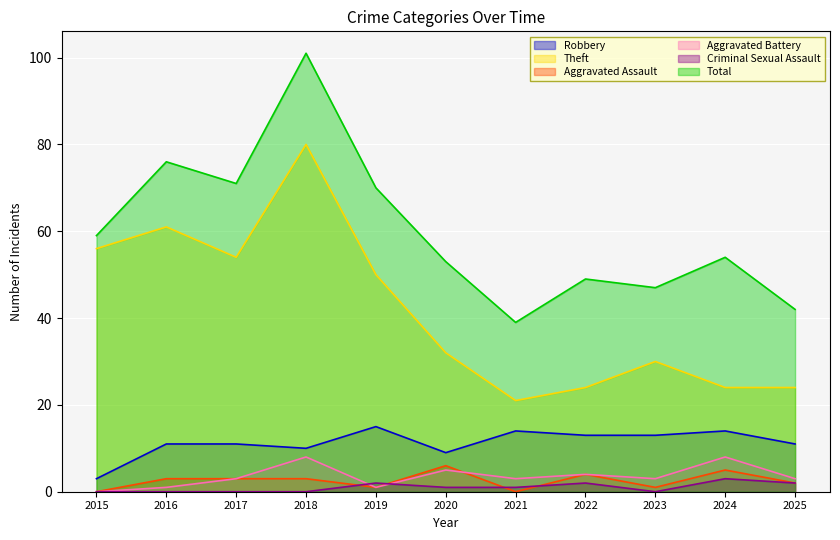

Which series has the largest total across all categories?

Total